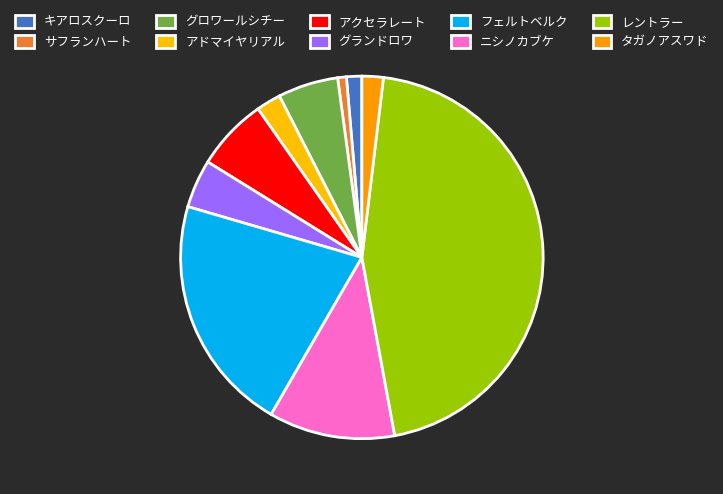

Is there a majority slice in this chart?

No